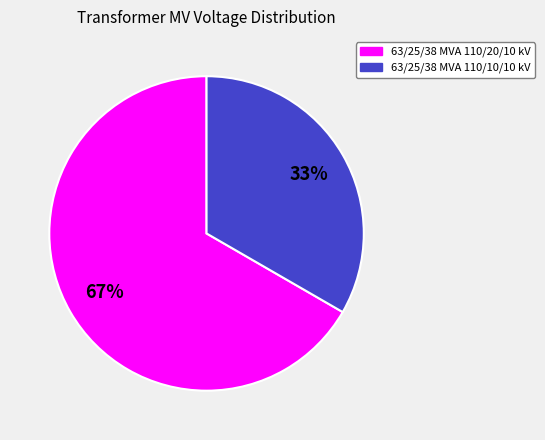

To the nearest percent, what percentage of the pie is 63/25/38 MVA 110/10/10 kV?

33%